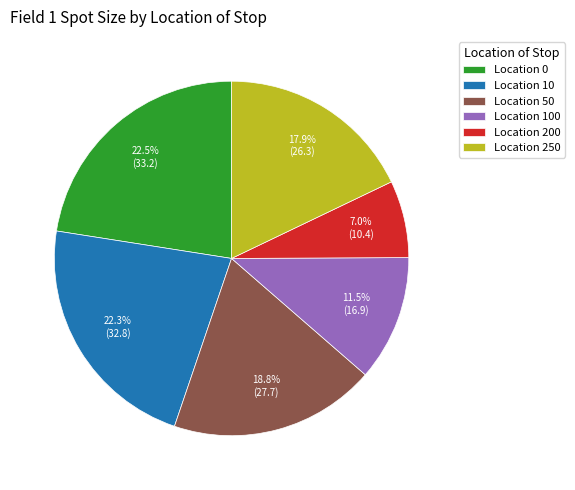

What is the ratio of the value at Location 200 to the value at Location 100?

0.6